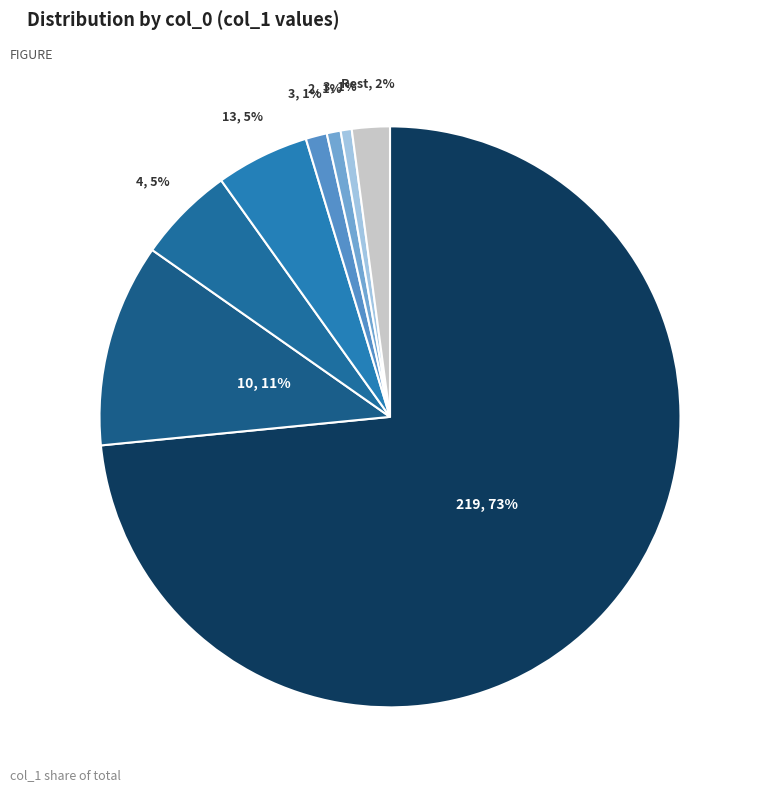

What is the largest slice in the pie chart?

219